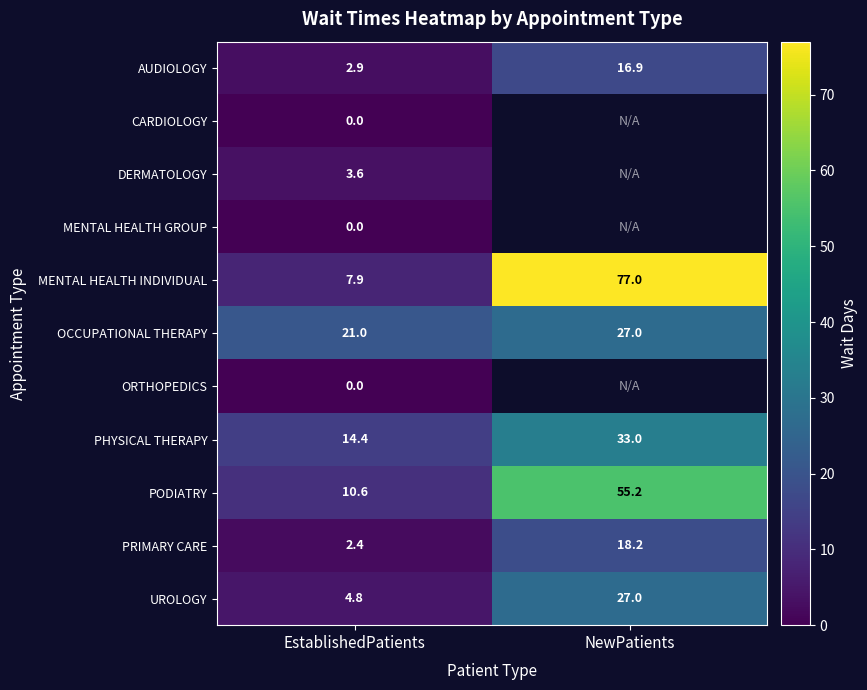

Which has a higher value, EstablishedPatients or NewPatients?

NewPatients